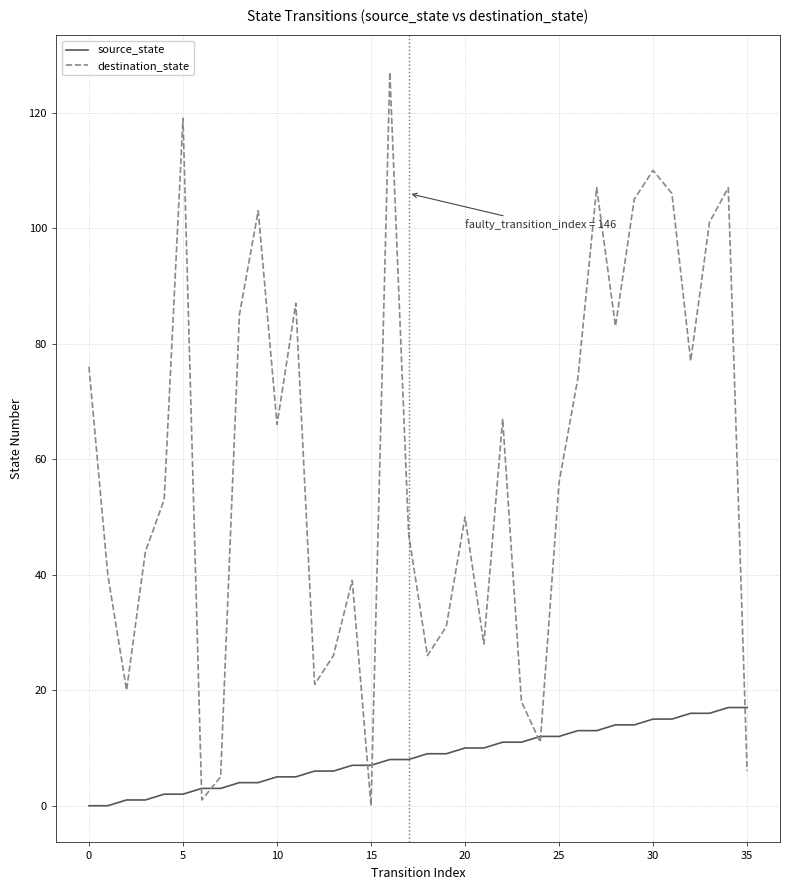

Does the chart display data point markers on the line(s)?

No